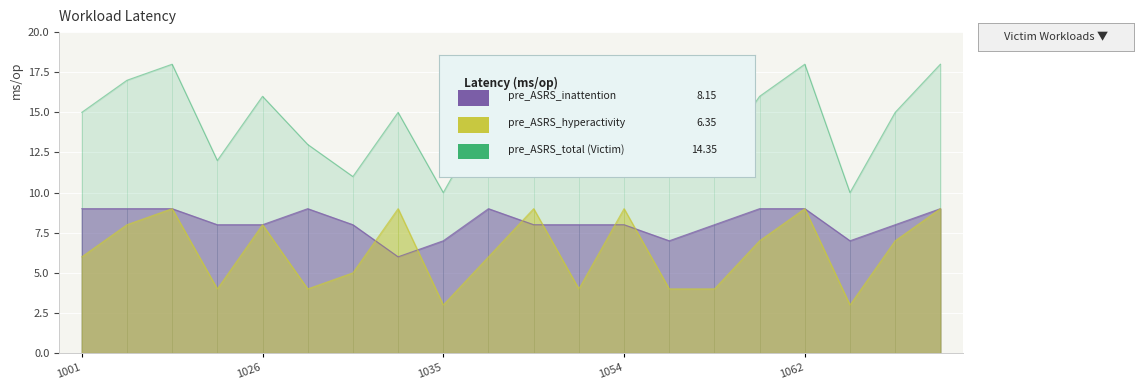

What is the difference between the pre_ASRS_total values at 1064 and 1019?

8